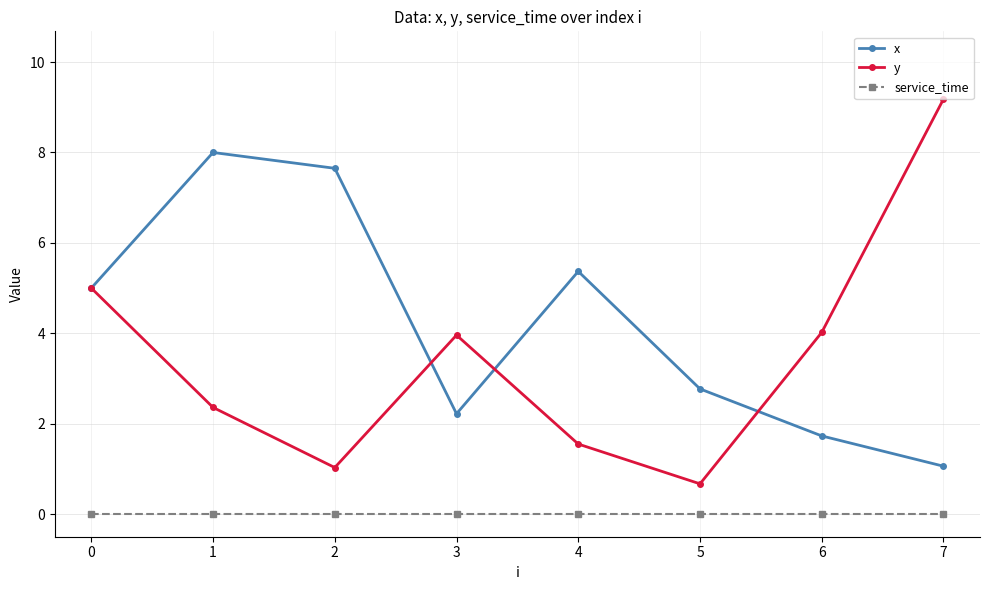

At which category does y reach its first local valley?

2